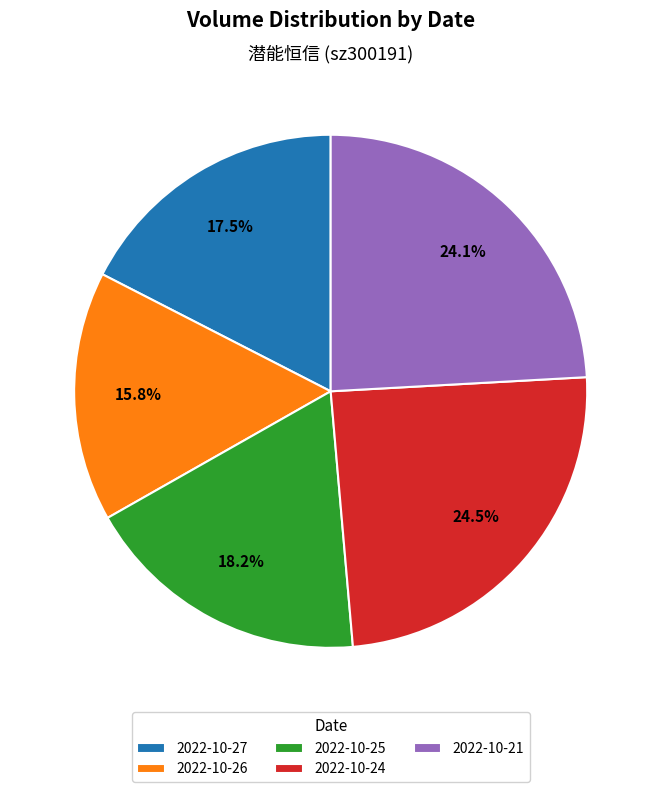

Which slice is the smallest?

2022-10-26